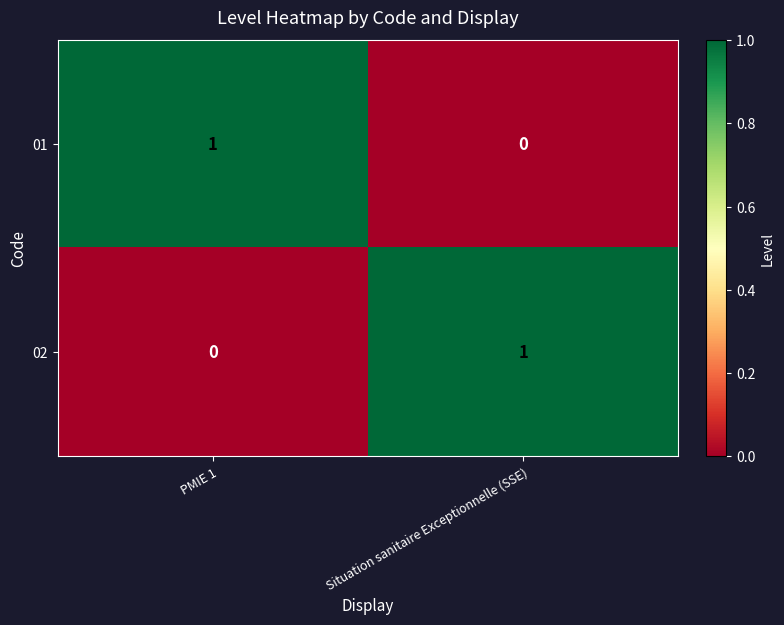

Reading left to right, extract all data points from this chart.

01: PMIE 1=1	Situation sanitaire Exceptionnelle (SSE)=0
02: PMIE 1=0	Situation sanitaire Exceptionnelle (SSE)=1